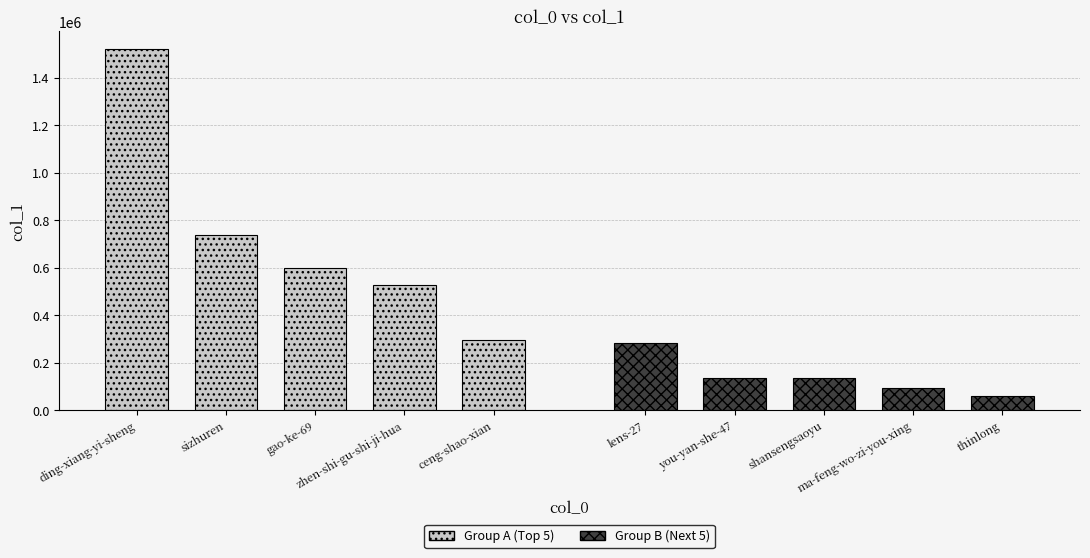

True or false: Group A (Top 5) has a value of 423126 at sizhuren.

False